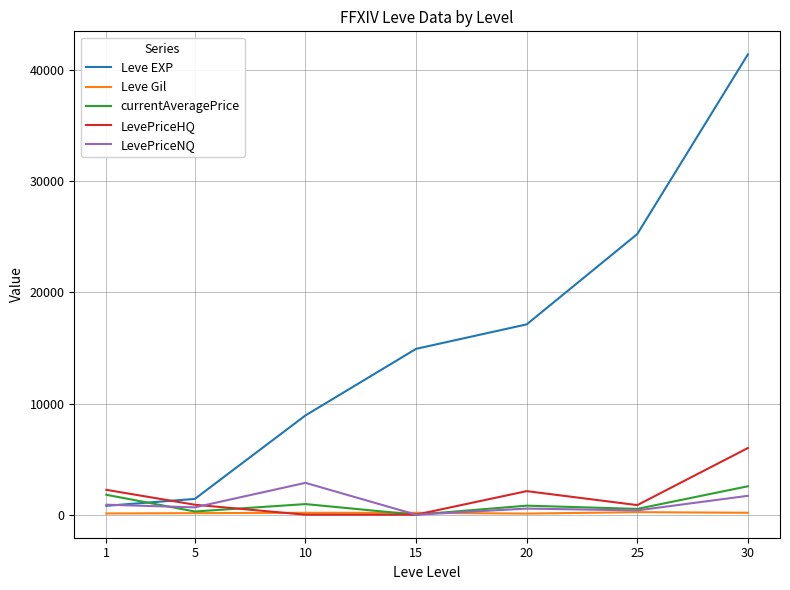

How many distinct data groups are displayed?

5